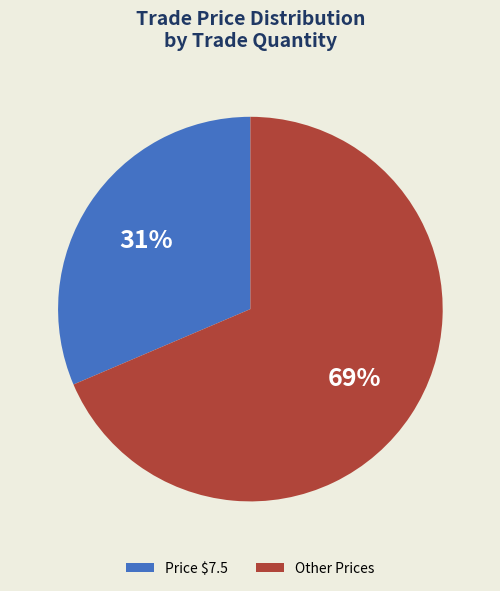

To the nearest percent, what is the average slice percentage?

50%